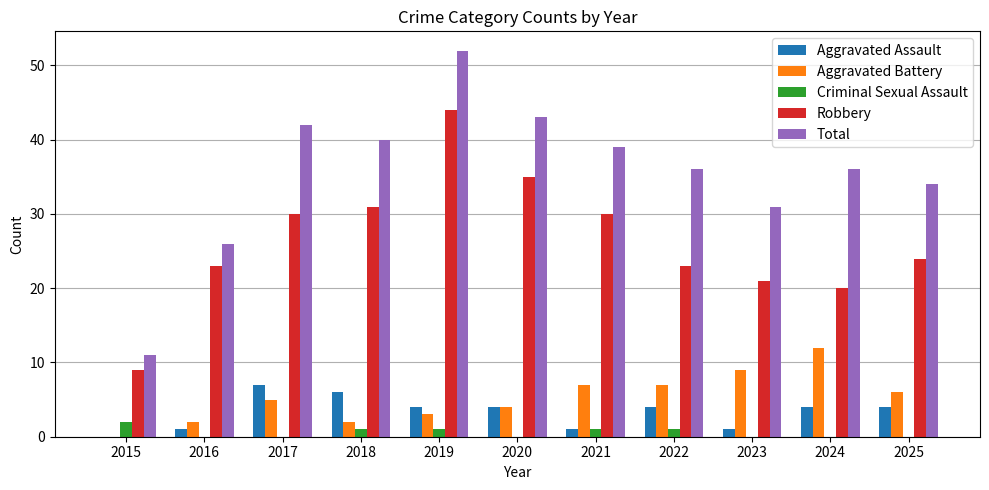

Which series has the largest total across all categories?

Total